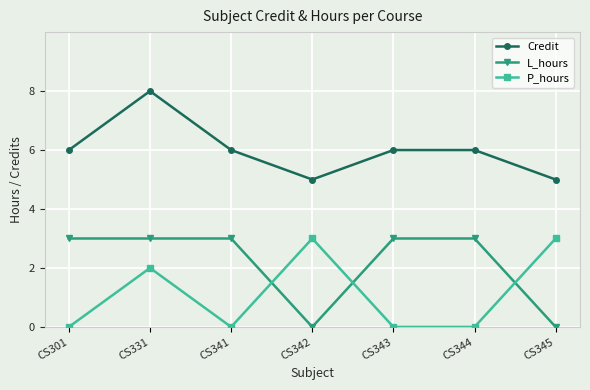

Rank the series at CS343 from highest to lowest value.

Credit, L_hours, P_hours